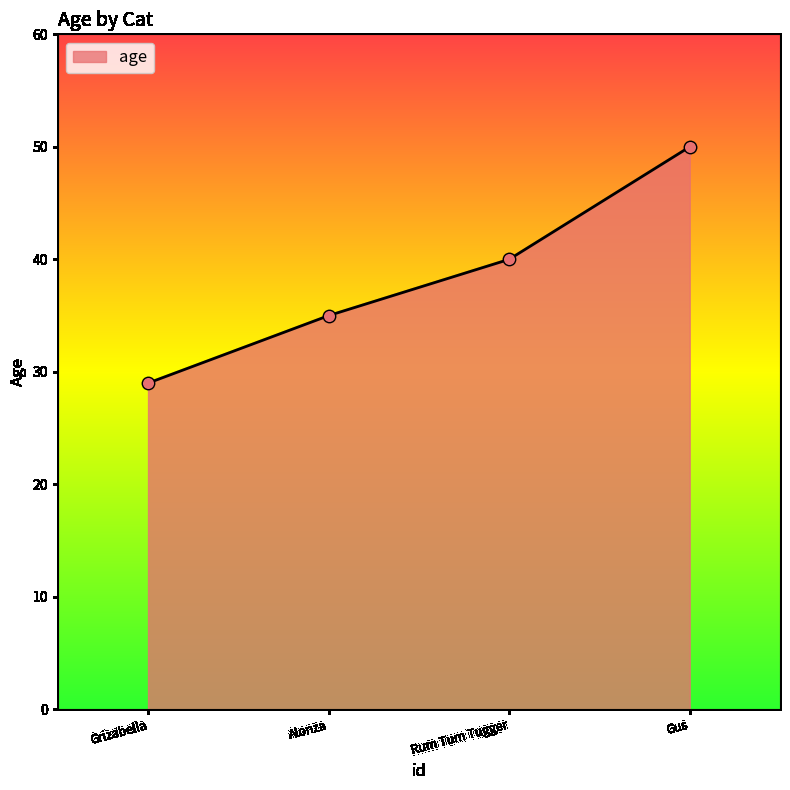

Which has a higher value, Rum Tum Tugger or Grizabella?

Rum Tum Tugger